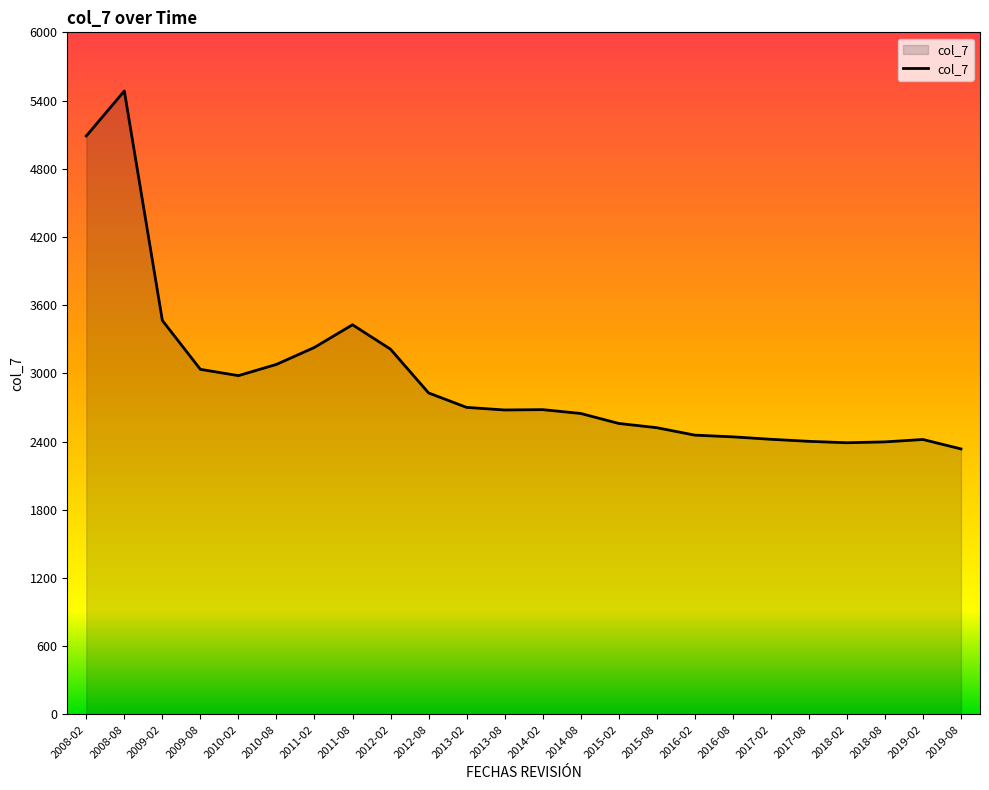

What position from the right is 2015-02?

10